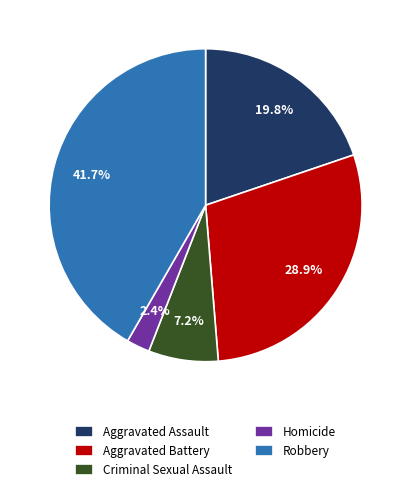

Do Robbery and Criminal Sexual Assault together represent more than half of the pie?

No